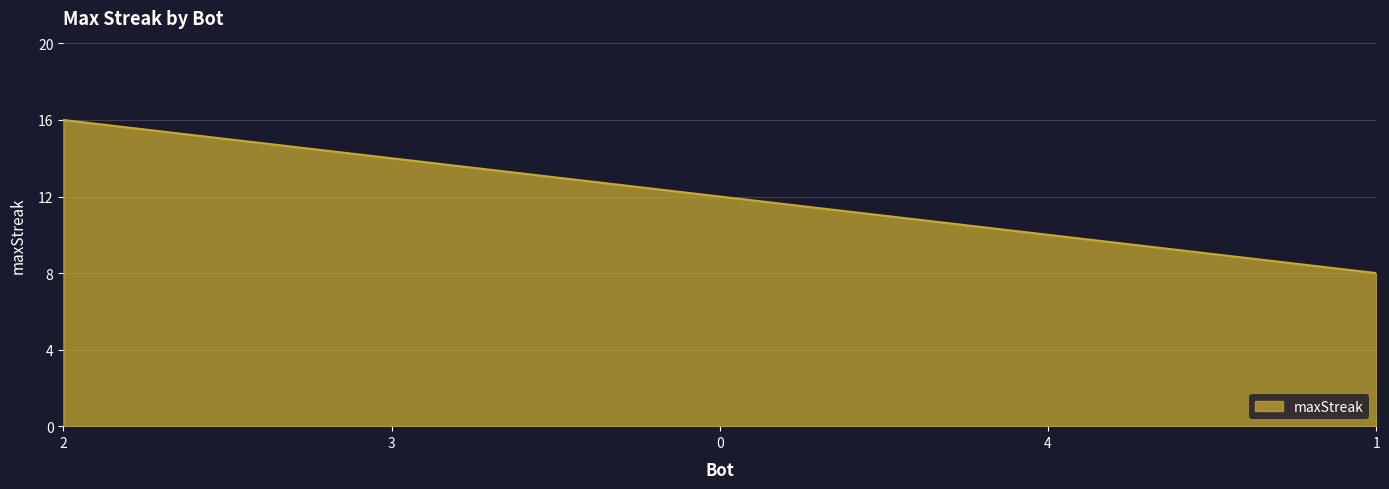

What position from the right is 2?

5